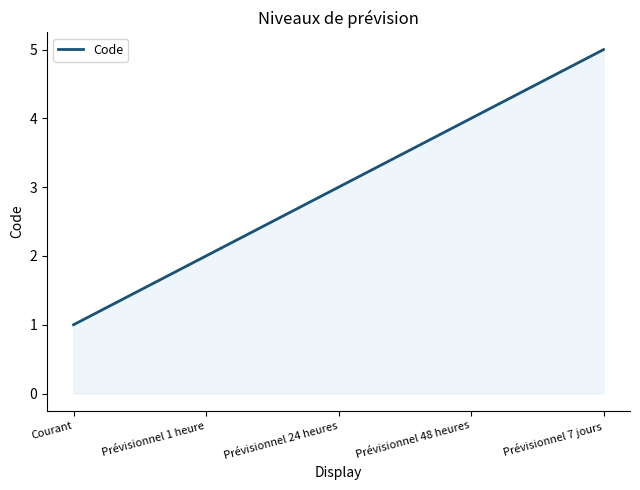

What is the difference between the maximum and second lowest values?

3